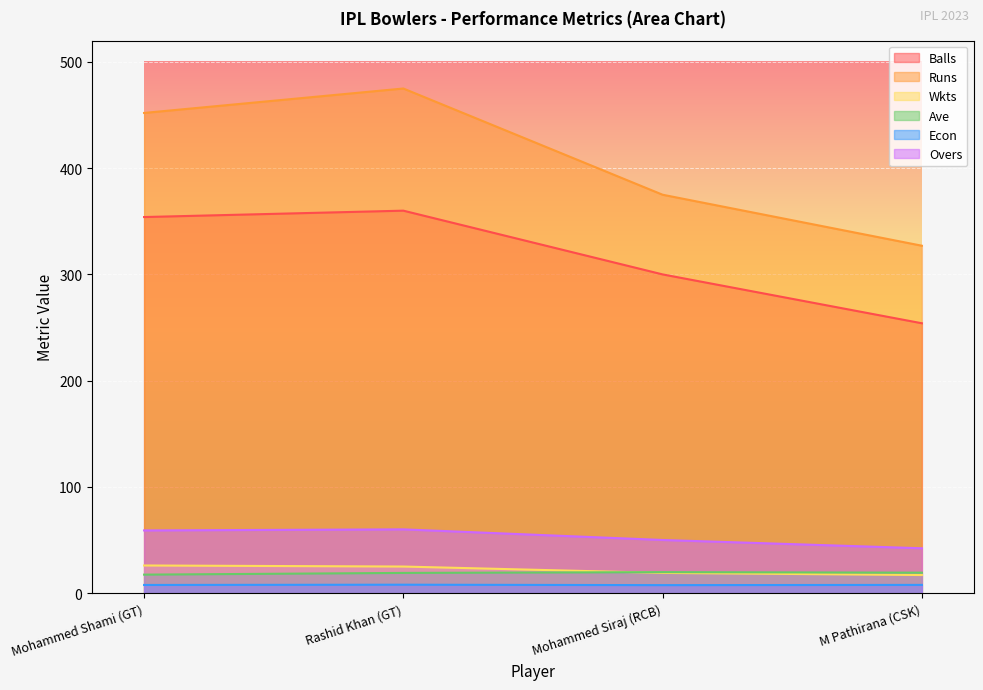

What is the sum of all Econ values?

30.8